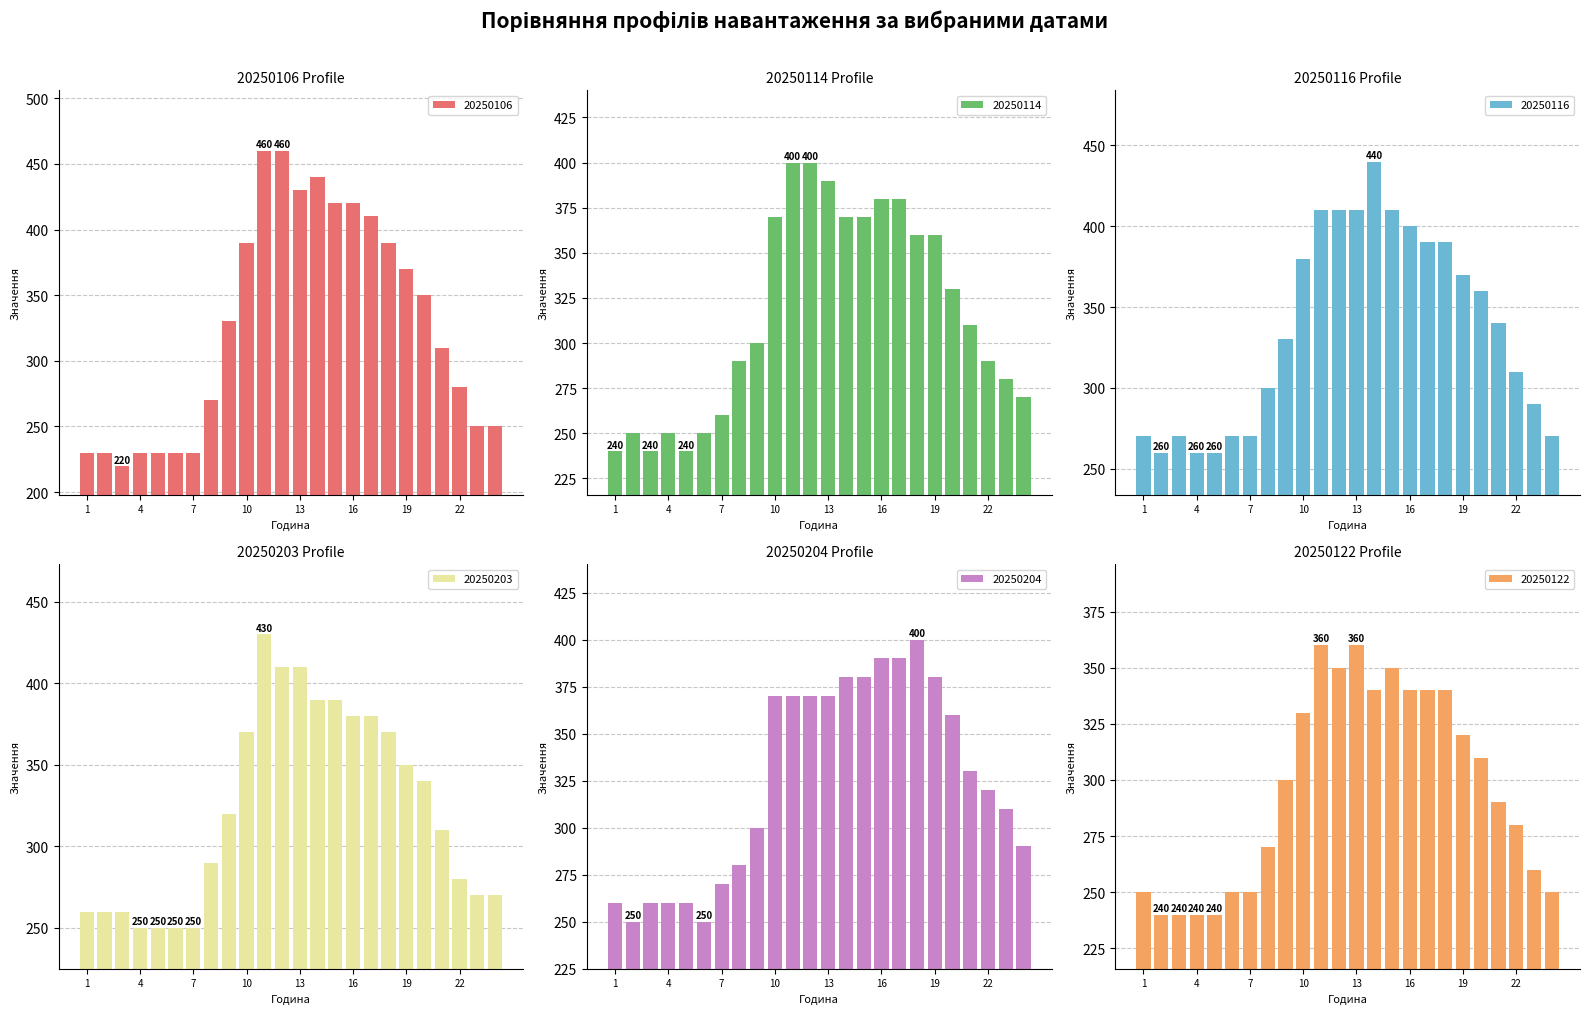

Reading left to right, transcribe all the data shown in this chart.

20250106: 230	230	220	230	230	230	230	270	330	390	460	460	430	440	420	420	410	390	370	350	310	280	250	250
20250114: 240	250	240	250	240	250	260	290	300	370	400	400	390	370	370	380	380	360	360	330	310	290	280	270
20250116: 270	260	270	260	260	270	270	300	330	380	410	410	410	440	410	400	390	390	370	360	340	310	290	270
20250203: 260	260	260	250	250	250	250	290	320	370	430	410	410	390	390	380	380	370	350	340	310	280	270	270
20250204: 260	250	260	260	260	250	270	280	300	370	370	370	370	380	380	390	390	400	380	360	330	320	310	290
20250122: 250	240	240	240	240	250	250	270	300	330	360	350	360	340	350	340	340	340	320	310	290	280	260	250